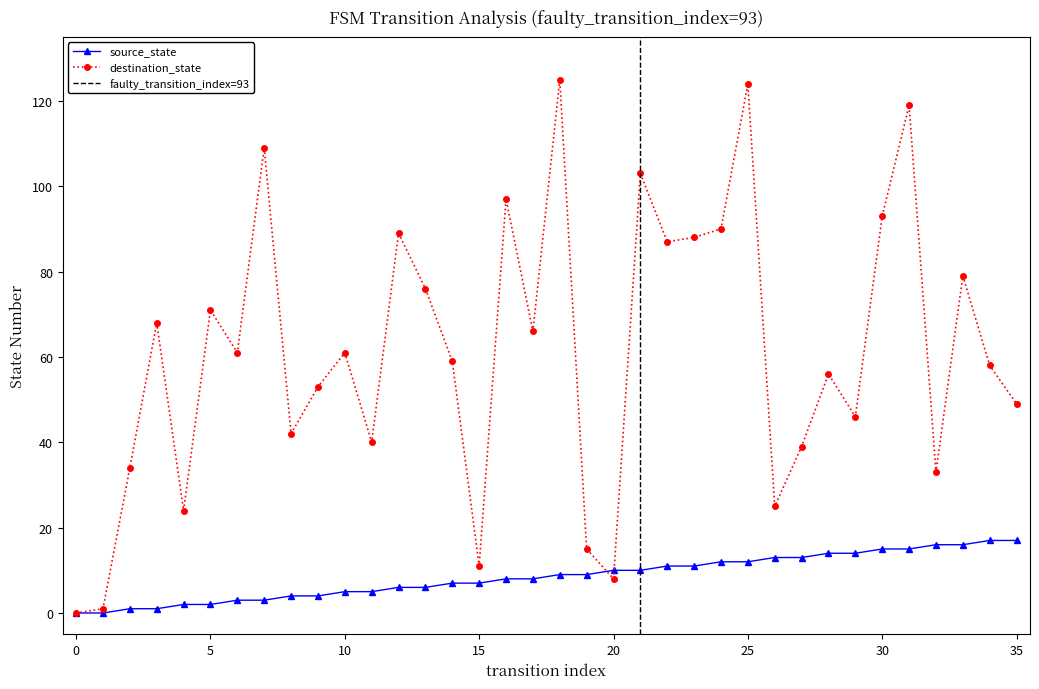

At which label is source_state closest to 8?

16